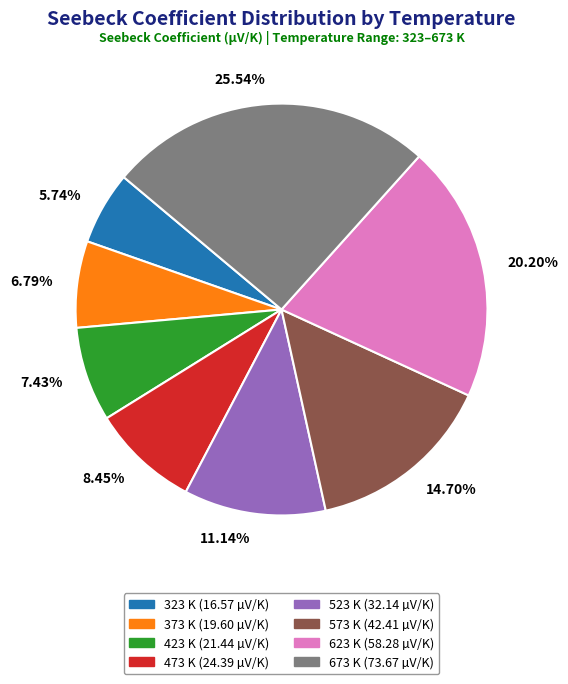

Which slice is the smallest?

5.74%